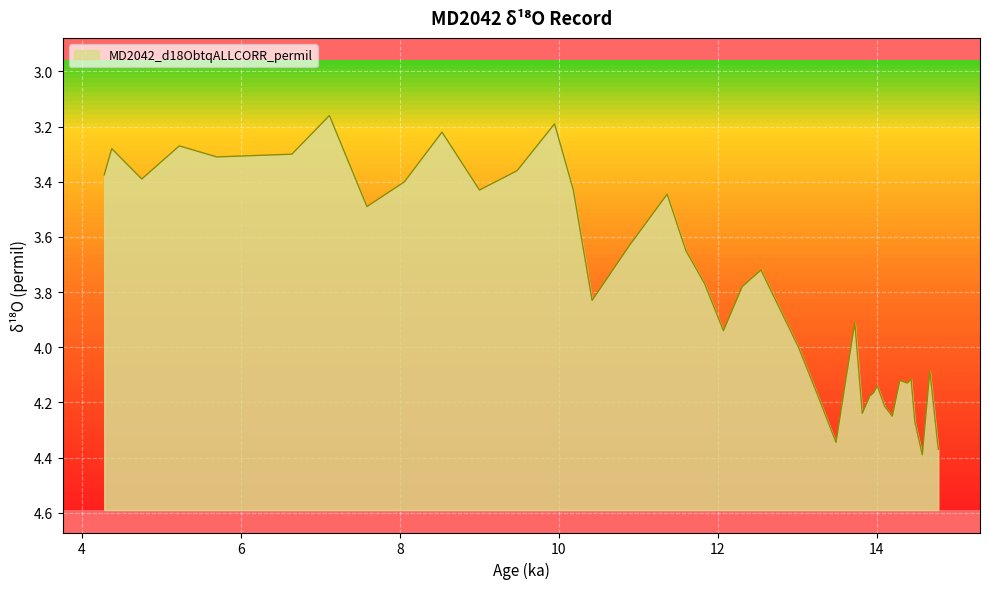

What is the minimum value shown in the chart?

3.2